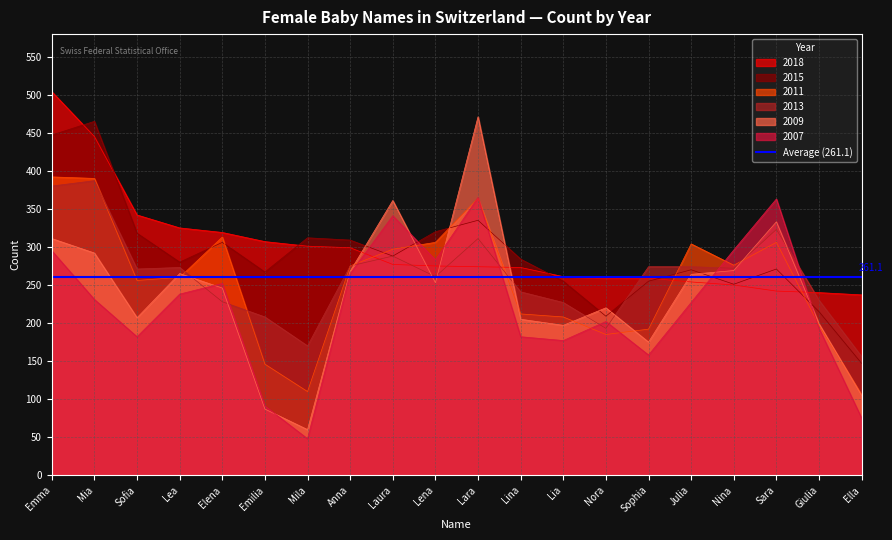

How many data points in 2018 are less than 275?

10